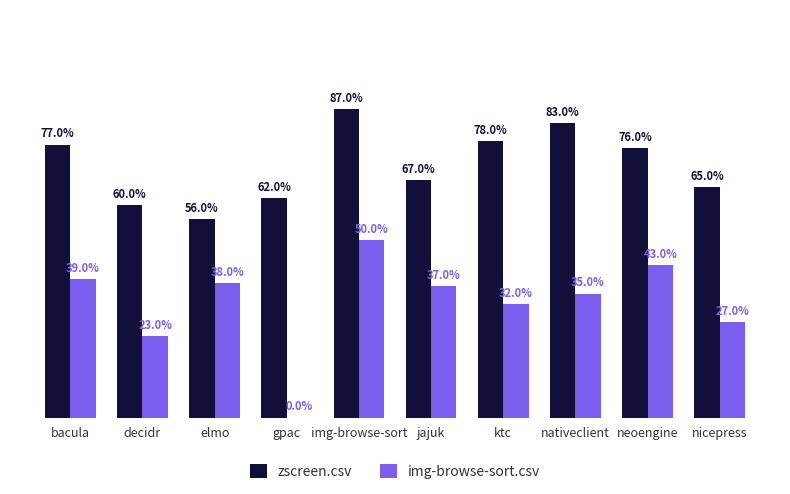

Reading left to right, what are all the values shown in this chart?

zscreen.csv: bacula=0.8	decidr=0.6	elmo=0.6	gpac=0.6	img-browse-sort=0.9	jajuk=0.7	ktc=0.8	nativeclient=0.8	neoengine=0.8	nicepress=0.7
img-browse-sort.csv: bacula=0.4	decidr=0.2	elmo=0.4	gpac=0.0	img-browse-sort=0.5	jajuk=0.4	ktc=0.3	nativeclient=0.3	neoengine=0.4	nicepress=0.3